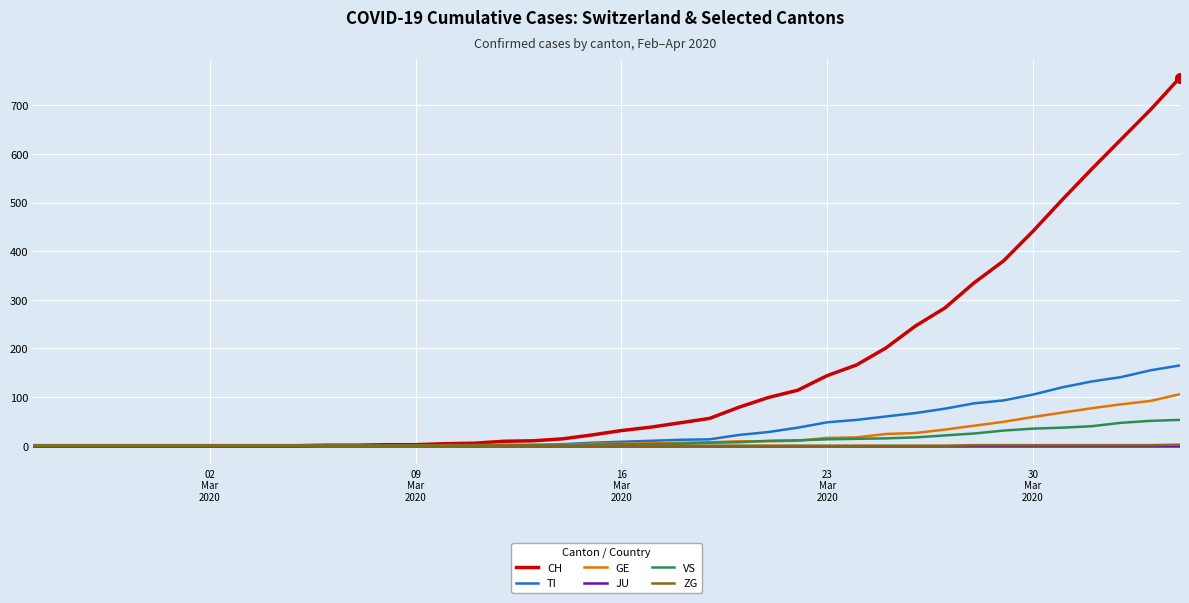

Which series has the widest spread of values?

CH